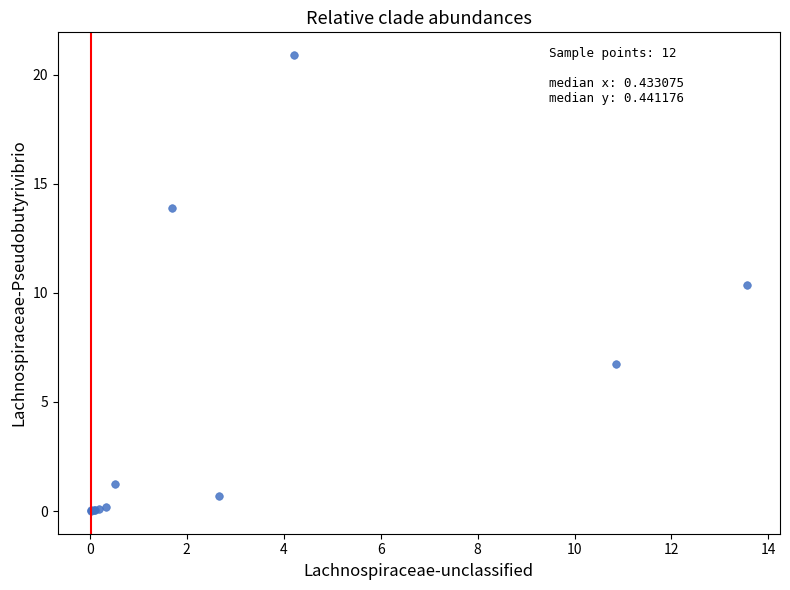

What Y value in the scatter plot is closest to 10?

10.3